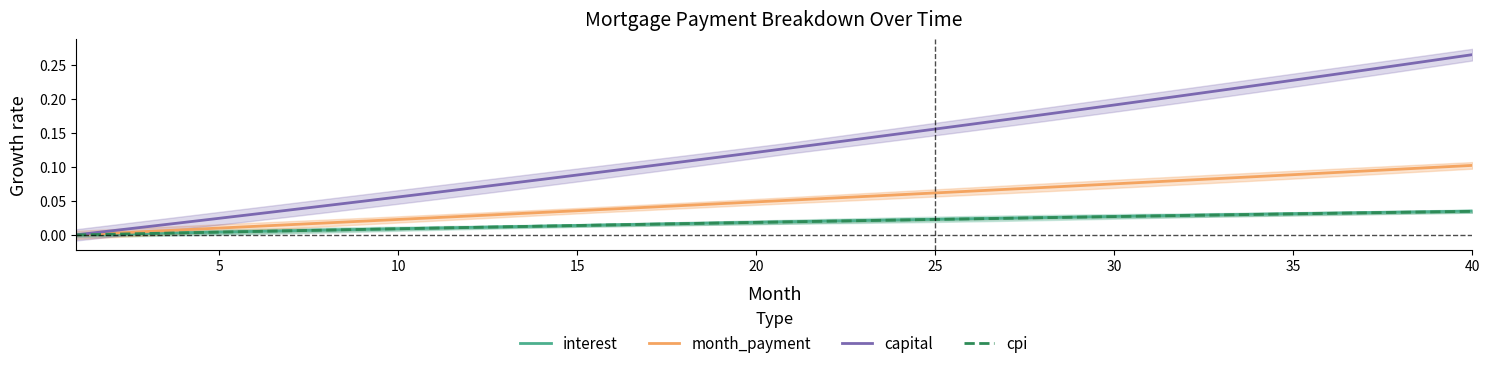

The cpi series shows 0.0 at 15. True or false?

False